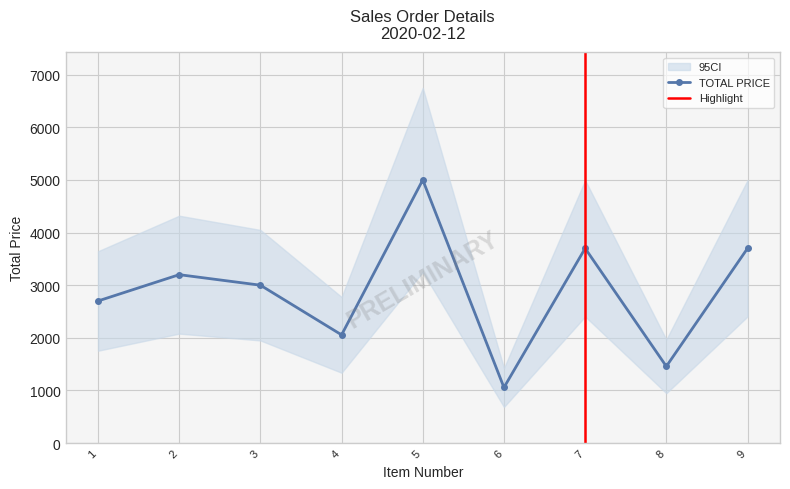

Which series has the largest total across all categories?

TOTAL PRICE